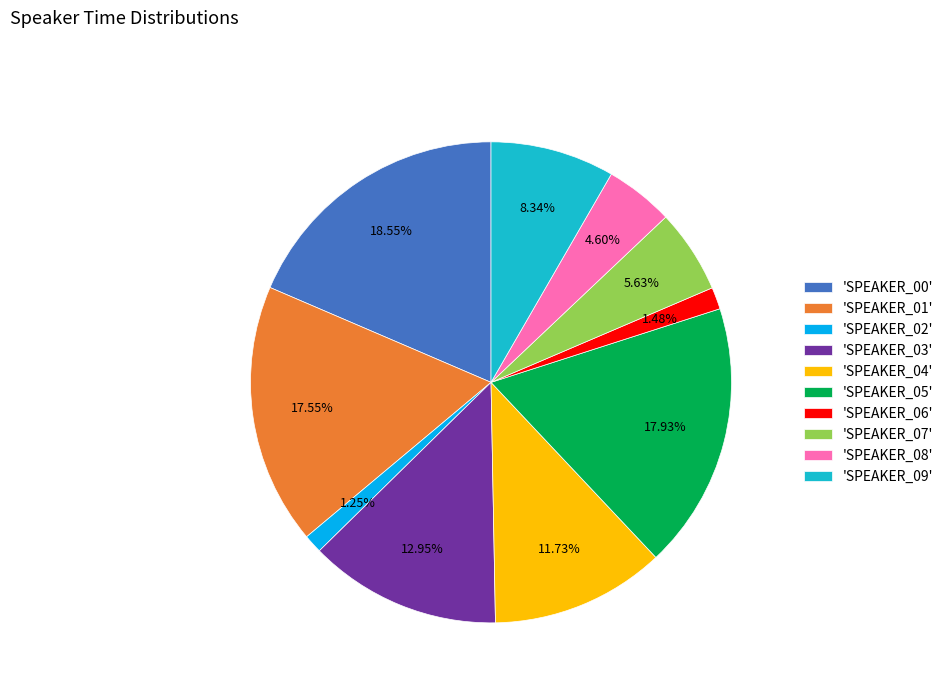

Is there a majority slice in this chart?

No